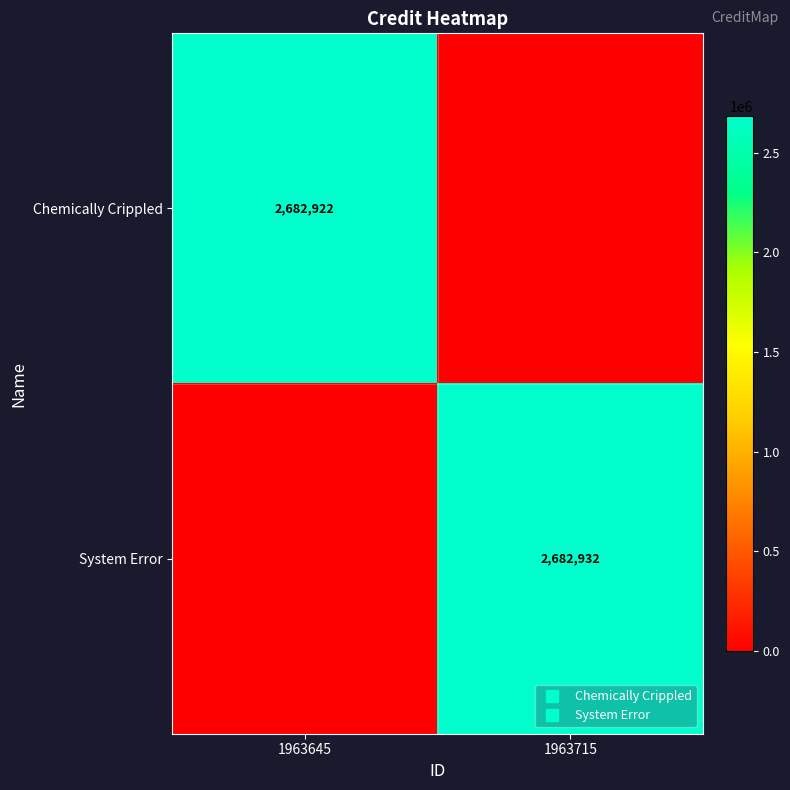

At which category does the chart reach its minimum across all series?

1963715